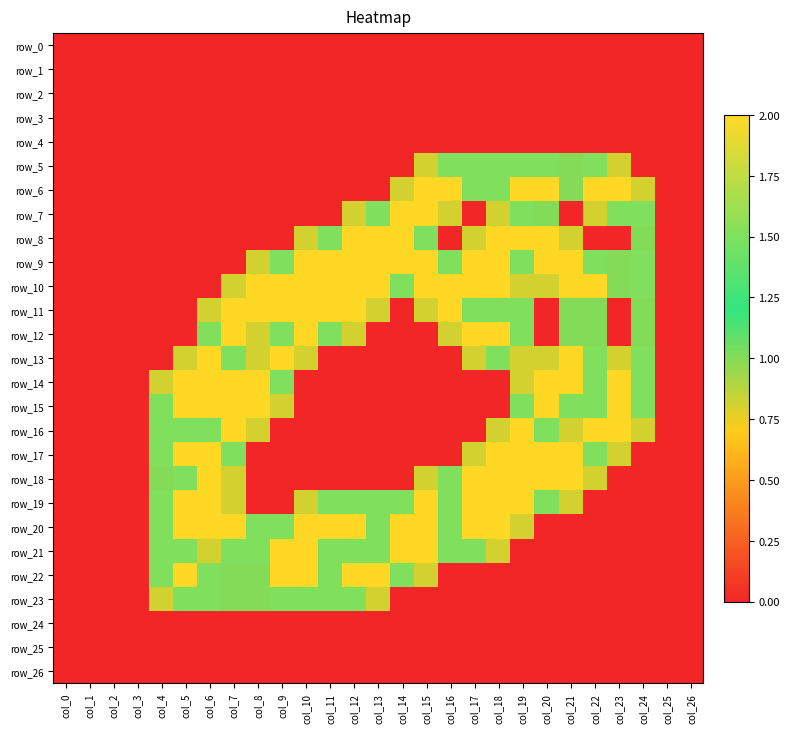

Reading left to right, extract all data points from this chart.

row_0: col_0=0.0	col_1=0.0	col_2=0.0	col_3=0.0	col_4=0.0	col_5=0.0	col_6=0.0	col_7=0.0	col_8=0.0	col_9=0.0	col_10=0.0	col_11=0.0	col_12=0.0	col_13=0.0	col_14=0.0	col_15=0.0	col_16=0.0	col_17=0.0	col_18=0.0	col_19=0.0	col_20=0.0	col_21=0.0	col_22=0.0	col_23=0.0	col_24=0.0	col_25=0.0	col_26=0.0
row_1: col_0=0.0	col_1=0.0	col_2=0.0	col_3=0.0	col_4=0.0	col_5=0.0	col_6=0.0	col_7=0.0	col_8=0.0	col_9=0.0	col_10=0.0	col_11=0.0	col_12=0.0	col_13=0.0	col_14=0.0	col_15=0.0	col_16=0.0	col_17=0.0	col_18=0.0	col_19=0.0	col_20=0.0	col_21=0.0	col_22=0.0	col_23=0.0	col_24=0.0	col_25=0.0	col_26=0.0
row_2: col_0=0.0	col_1=0.0	col_2=0.0	col_3=0.0	col_4=0.0	col_5=0.0	col_6=0.0	col_7=0.0	col_8=0.0	col_9=0.0	col_10=0.0	col_11=0.0	col_12=0.0	col_13=0.0	col_14=0.0	col_15=0.0	col_16=0.0	col_17=0.0	col_18=0.0	col_19=0.0	col_20=0.0	col_21=0.0	col_22=0.0	col_23=0.0	col_24=0.0	col_25=0.0	col_26=0.0
row_3: col_0=0.0	col_1=0.0	col_2=0.0	col_3=0.0	col_4=0.0	col_5=0.0	col_6=0.0	col_7=0.0	col_8=0.0	col_9=0.0	col_10=0.0	col_11=0.0	col_12=0.0	col_13=0.0	col_14=0.0	col_15=0.0	col_16=0.0	col_17=0.0	col_18=0.0	col_19=0.0	col_20=0.0	col_21=0.0	col_22=0.0	col_23=0.0	col_24=0.0	col_25=0.0	col_26=0.0
row_4: col_0=0.0	col_1=0.0	col_2=0.0	col_3=0.0	col_4=0.0	col_5=0.0	col_6=0.0	col_7=0.0	col_8=0.0	col_9=0.0	col_10=0.0	col_11=0.0	col_12=0.0	col_13=0.0	col_14=0.0	col_15=0.0	col_16=0.0	col_17=0.0	col_18=0.0	col_19=0.0	col_20=0.0	col_21=0.0	col_22=0.0	col_23=0.0	col_24=0.0	col_25=0.0	col_26=0.0
row_5: col_0=0.0	col_1=0.0	col_2=0.0	col_3=0.0	col_4=0.0	col_5=0.0	col_6=0.0	col_7=0.0	col_8=0.0	col_9=0.0	col_10=0.0	col_11=0.0	col_12=0.0	col_13=0.0	col_14=0.0	col_15=0.8	col_16=1.5	col_17=1.5	col_18=1.5	col_19=1.5	col_20=1.5	col_21=1.0	col_22=1.5	col_23=0.8	col_24=0.0	col_25=0.0	col_26=0.0
row_6: col_0=0.0	col_1=0.0	col_2=0.0	col_3=0.0	col_4=0.0	col_5=0.0	col_6=0.0	col_7=0.0	col_8=0.0	col_9=0.0	col_10=0.0	col_11=0.0	col_12=0.0	col_13=0.0	col_14=0.8	col_15=2.0	col_16=2.0	col_17=1.5	col_18=1.5	col_19=2.0	col_20=2.0	col_21=1.0	col_22=2.0	col_23=2.0	col_24=0.8	col_25=0.0	col_26=0.0
row_7: col_0=0.0	col_1=0.0	col_2=0.0	col_3=0.0	col_4=0.0	col_5=0.0	col_6=0.0	col_7=0.0	col_8=0.0	col_9=0.0	col_10=0.0	col_11=0.0	col_12=0.8	col_13=1.5	col_14=2.0	col_15=2.0	col_16=0.8	col_17=0.0	col_18=0.8	col_19=1.5	col_20=1.0	col_21=0.0	col_22=0.8	col_23=1.5	col_24=1.5	col_25=0.0	col_26=0.0
row_8: col_0=0.0	col_1=0.0	col_2=0.0	col_3=0.0	col_4=0.0	col_5=0.0	col_6=0.0	col_7=0.0	col_8=0.0	col_9=0.0	col_10=0.8	col_11=1.5	col_12=2.0	col_13=2.0	col_14=2.0	col_15=1.5	col_16=0.0	col_17=0.8	col_18=2.0	col_19=2.0	col_20=2.0	col_21=0.8	col_22=0.0	col_23=0.0	col_24=1.0	col_25=0.0	col_26=0.0
row_9: col_0=0.0	col_1=0.0	col_2=0.0	col_3=0.0	col_4=0.0	col_5=0.0	col_6=0.0	col_7=0.0	col_8=0.8	col_9=1.5	col_10=2.0	col_11=2.0	col_12=2.0	col_13=2.0	col_14=2.0	col_15=2.0	col_16=1.5	col_17=2.0	col_18=2.0	col_19=1.5	col_20=2.0	col_21=2.0	col_22=1.5	col_23=1.0	col_24=1.5	col_25=0.0	col_26=0.0
row_10: col_0=0.0	col_1=0.0	col_2=0.0	col_3=0.0	col_4=0.0	col_5=0.0	col_6=0.0	col_7=0.8	col_8=2.0	col_9=2.0	col_10=2.0	col_11=2.0	col_12=2.0	col_13=2.0	col_14=1.5	col_15=2.0	col_16=2.0	col_17=2.0	col_18=2.0	col_19=0.8	col_20=0.8	col_21=2.0	col_22=2.0	col_23=1.0	col_24=1.5	col_25=0.0	col_26=0.0
row_11: col_0=0.0	col_1=0.0	col_2=0.0	col_3=0.0	col_4=0.0	col_5=0.0	col_6=0.8	col_7=2.0	col_8=2.0	col_9=2.0	col_10=2.0	col_11=2.0	col_12=2.0	col_13=0.8	col_14=0.0	col_15=0.8	col_16=2.0	col_17=1.5	col_18=1.5	col_19=1.5	col_20=0.0	col_21=1.0	col_22=1.0	col_23=0.0	col_24=1.0	col_25=0.0	col_26=0.0
row_12: col_0=0.0	col_1=0.0	col_2=0.0	col_3=0.0	col_4=0.0	col_5=0.0	col_6=1.5	col_7=2.0	col_8=0.8	col_9=1.5	col_10=2.0	col_11=1.5	col_12=0.8	col_13=0.0	col_14=0.0	col_15=0.0	col_16=0.8	col_17=2.0	col_18=2.0	col_19=1.5	col_20=0.0	col_21=1.0	col_22=1.0	col_23=0.0	col_24=1.0	col_25=0.0	col_26=0.0
row_13: col_0=0.0	col_1=0.0	col_2=0.0	col_3=0.0	col_4=0.0	col_5=0.8	col_6=2.0	col_7=1.5	col_8=0.8	col_9=2.0	col_10=0.8	col_11=0.0	col_12=0.0	col_13=0.0	col_14=0.0	col_15=0.0	col_16=0.0	col_17=0.8	col_18=1.5	col_19=0.8	col_20=0.8	col_21=2.0	col_22=1.5	col_23=0.8	col_24=1.5	col_25=0.0	col_26=0.0
row_14: col_0=0.0	col_1=0.0	col_2=0.0	col_3=0.0	col_4=0.8	col_5=2.0	col_6=2.0	col_7=2.0	col_8=2.0	col_9=1.5	col_10=0.0	col_11=0.0	col_12=0.0	col_13=0.0	col_14=0.0	col_15=0.0	col_16=0.0	col_17=0.0	col_18=0.0	col_19=0.8	col_20=2.0	col_21=2.0	col_22=1.5	col_23=2.0	col_24=1.5	col_25=0.0	col_26=0.0
row_15: col_0=0.0	col_1=0.0	col_2=0.0	col_3=0.0	col_4=1.5	col_5=2.0	col_6=2.0	col_7=2.0	col_8=2.0	col_9=0.8	col_10=0.0	col_11=0.0	col_12=0.0	col_13=0.0	col_14=0.0	col_15=0.0	col_16=0.0	col_17=0.0	col_18=0.0	col_19=1.5	col_20=2.0	col_21=1.5	col_22=1.5	col_23=2.0	col_24=1.5	col_25=0.0	col_26=0.0
row_16: col_0=0.0	col_1=0.0	col_2=0.0	col_3=0.0	col_4=1.5	col_5=1.5	col_6=1.5	col_7=2.0	col_8=0.8	col_9=0.0	col_10=0.0	col_11=0.0	col_12=0.0	col_13=0.0	col_14=0.0	col_15=0.0	col_16=0.0	col_17=0.0	col_18=0.8	col_19=2.0	col_20=1.5	col_21=0.8	col_22=2.0	col_23=2.0	col_24=0.8	col_25=0.0	col_26=0.0
row_17: col_0=0.0	col_1=0.0	col_2=0.0	col_3=0.0	col_4=1.5	col_5=2.0	col_6=2.0	col_7=1.5	col_8=0.0	col_9=0.0	col_10=0.0	col_11=0.0	col_12=0.0	col_13=0.0	col_14=0.0	col_15=0.0	col_16=0.0	col_17=0.8	col_18=2.0	col_19=2.0	col_20=2.0	col_21=2.0	col_22=1.5	col_23=0.8	col_24=0.0	col_25=0.0	col_26=0.0
row_18: col_0=0.0	col_1=0.0	col_2=0.0	col_3=0.0	col_4=1.0	col_5=1.5	col_6=2.0	col_7=0.8	col_8=0.0	col_9=0.0	col_10=0.0	col_11=0.0	col_12=0.0	col_13=0.0	col_14=0.0	col_15=0.8	col_16=1.5	col_17=2.0	col_18=2.0	col_19=2.0	col_20=2.0	col_21=2.0	col_22=0.8	col_23=0.0	col_24=0.0	col_25=0.0	col_26=0.0
row_19: col_0=0.0	col_1=0.0	col_2=0.0	col_3=0.0	col_4=1.5	col_5=2.0	col_6=2.0	col_7=0.8	col_8=0.0	col_9=0.0	col_10=0.8	col_11=1.5	col_12=1.5	col_13=1.5	col_14=1.5	col_15=2.0	col_16=1.5	col_17=2.0	col_18=2.0	col_19=2.0	col_20=1.5	col_21=0.8	col_22=0.0	col_23=0.0	col_24=0.0	col_25=0.0	col_26=0.0
row_20: col_0=0.0	col_1=0.0	col_2=0.0	col_3=0.0	col_4=1.5	col_5=2.0	col_6=2.0	col_7=2.0	col_8=1.5	col_9=1.5	col_10=2.0	col_11=2.0	col_12=2.0	col_13=1.5	col_14=2.0	col_15=2.0	col_16=1.5	col_17=2.0	col_18=2.0	col_19=0.8	col_20=0.0	col_21=0.0	col_22=0.0	col_23=0.0	col_24=0.0	col_25=0.0	col_26=0.0
row_21: col_0=0.0	col_1=0.0	col_2=0.0	col_3=0.0	col_4=1.5	col_5=1.5	col_6=0.8	col_7=1.5	col_8=1.5	col_9=2.0	col_10=2.0	col_11=1.5	col_12=1.5	col_13=1.5	col_14=2.0	col_15=2.0	col_16=1.5	col_17=1.5	col_18=0.8	col_19=0.0	col_20=0.0	col_21=0.0	col_22=0.0	col_23=0.0	col_24=0.0	col_25=0.0	col_26=0.0
row_22: col_0=0.0	col_1=0.0	col_2=0.0	col_3=0.0	col_4=1.5	col_5=2.0	col_6=1.5	col_7=1.0	col_8=1.0	col_9=2.0	col_10=2.0	col_11=1.5	col_12=2.0	col_13=2.0	col_14=1.5	col_15=0.8	col_16=0.0	col_17=0.0	col_18=0.0	col_19=0.0	col_20=0.0	col_21=0.0	col_22=0.0	col_23=0.0	col_24=0.0	col_25=0.0	col_26=0.0
row_23: col_0=0.0	col_1=0.0	col_2=0.0	col_3=0.0	col_4=0.8	col_5=1.5	col_6=1.5	col_7=1.0	col_8=1.0	col_9=1.5	col_10=1.5	col_11=1.5	col_12=1.5	col_13=0.8	col_14=0.0	col_15=0.0	col_16=0.0	col_17=0.0	col_18=0.0	col_19=0.0	col_20=0.0	col_21=0.0	col_22=0.0	col_23=0.0	col_24=0.0	col_25=0.0	col_26=0.0
row_24: col_0=0.0	col_1=0.0	col_2=0.0	col_3=0.0	col_4=0.0	col_5=0.0	col_6=0.0	col_7=0.0	col_8=0.0	col_9=0.0	col_10=0.0	col_11=0.0	col_12=0.0	col_13=0.0	col_14=0.0	col_15=0.0	col_16=0.0	col_17=0.0	col_18=0.0	col_19=0.0	col_20=0.0	col_21=0.0	col_22=0.0	col_23=0.0	col_24=0.0	col_25=0.0	col_26=0.0
row_25: col_0=0.0	col_1=0.0	col_2=0.0	col_3=0.0	col_4=0.0	col_5=0.0	col_6=0.0	col_7=0.0	col_8=0.0	col_9=0.0	col_10=0.0	col_11=0.0	col_12=0.0	col_13=0.0	col_14=0.0	col_15=0.0	col_16=0.0	col_17=0.0	col_18=0.0	col_19=0.0	col_20=0.0	col_21=0.0	col_22=0.0	col_23=0.0	col_24=0.0	col_25=0.0	col_26=0.0
row_26: col_0=0.0	col_1=0.0	col_2=0.0	col_3=0.0	col_4=0.0	col_5=0.0	col_6=0.0	col_7=0.0	col_8=0.0	col_9=0.0	col_10=0.0	col_11=0.0	col_12=0.0	col_13=0.0	col_14=0.0	col_15=0.0	col_16=0.0	col_17=0.0	col_18=0.0	col_19=0.0	col_20=0.0	col_21=0.0	col_22=0.0	col_23=0.0	col_24=0.0	col_25=0.0	col_26=0.0